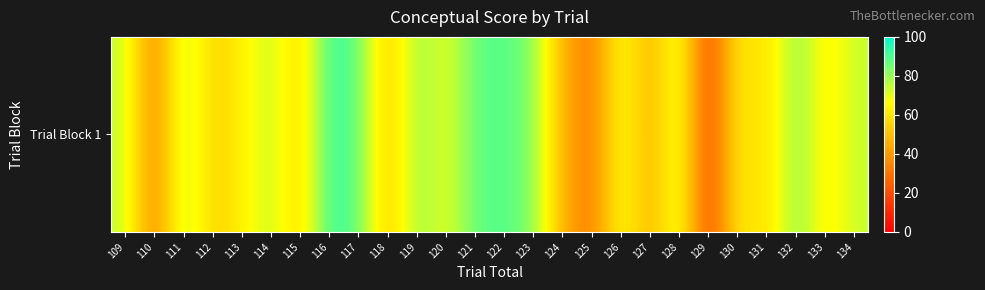

How many data points are less than 70?

13